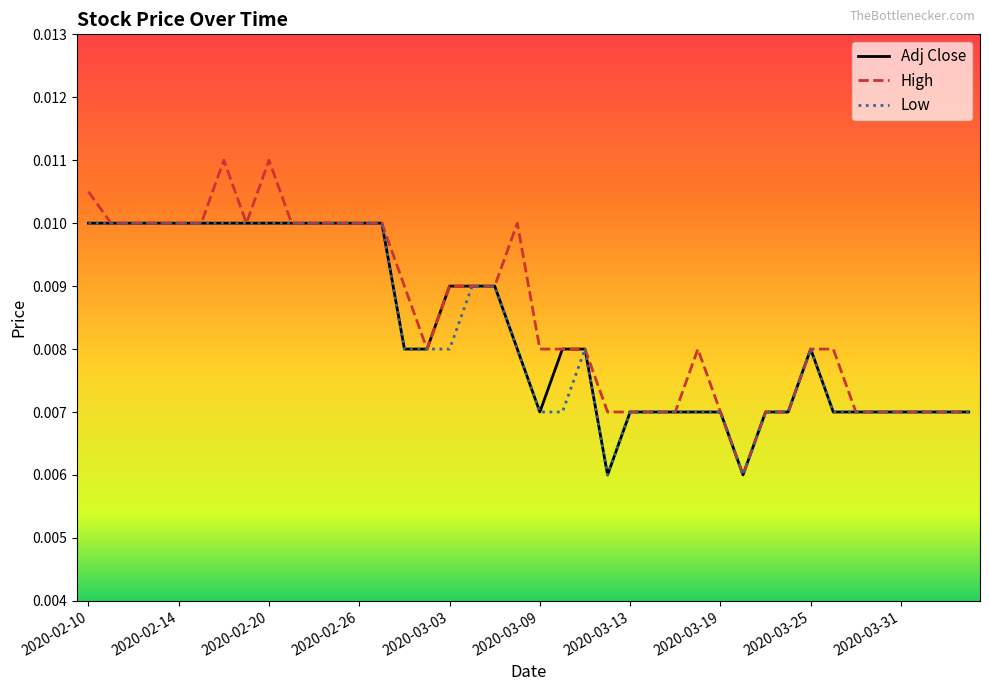

Which series has the widest spread of values?

High